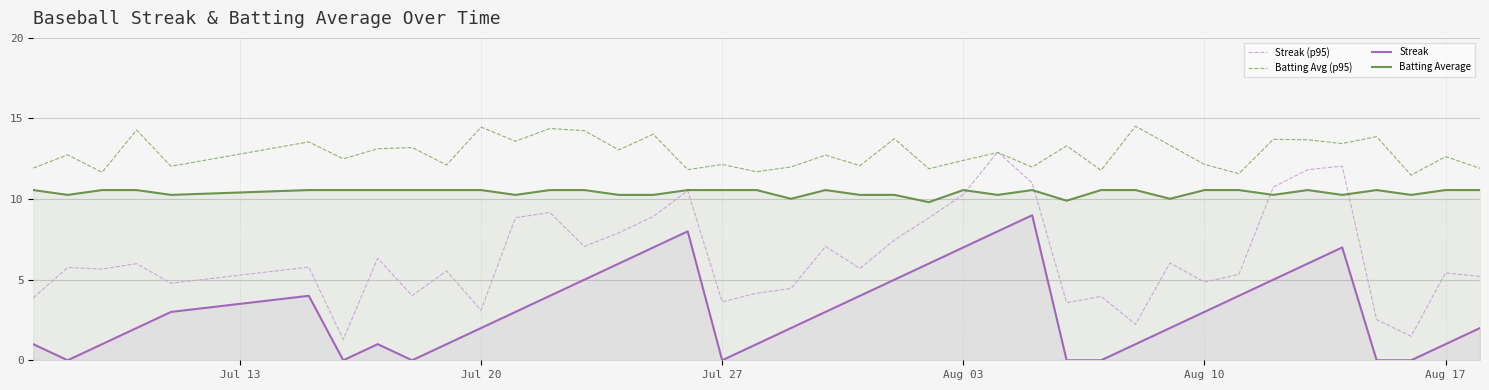

What is the sum of all Streak values?

124.0